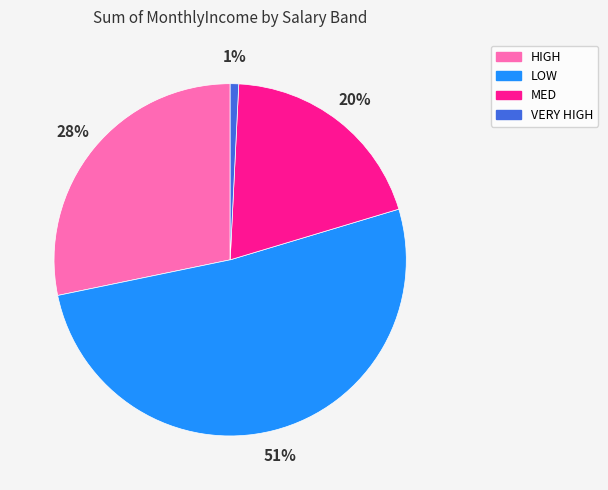

To the nearest percent, what is the combined percentage of HIGH and MED?

48%